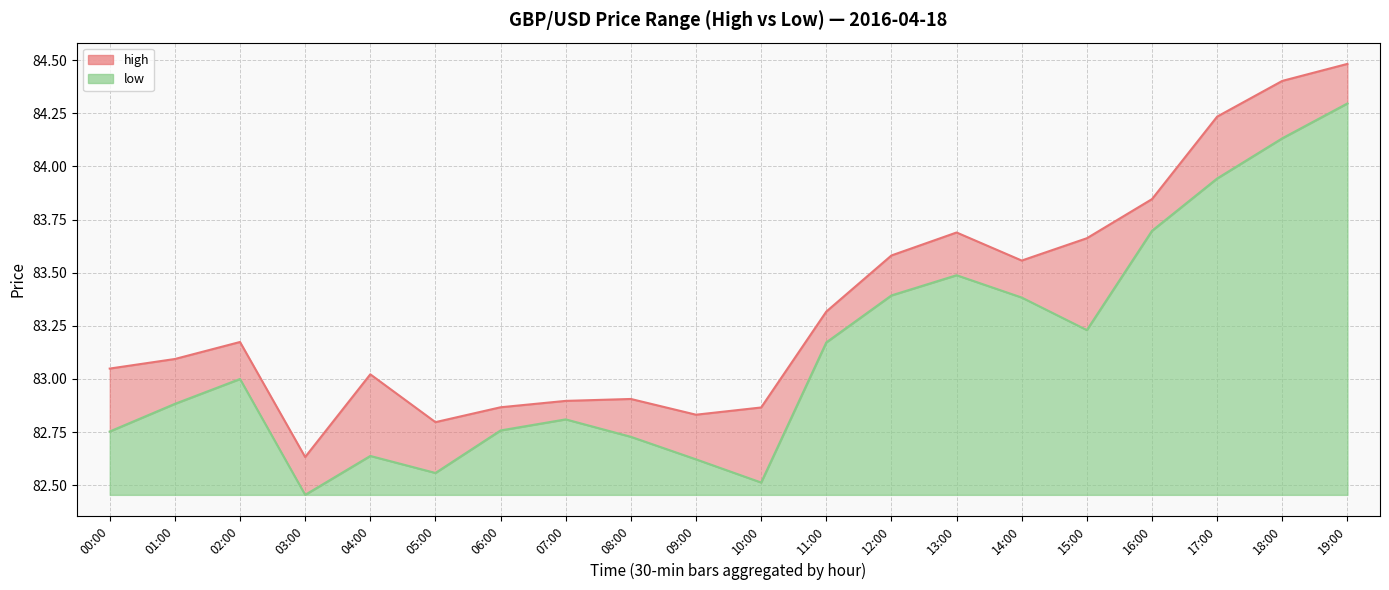

Is it true that low equals 0.4 at 00:00?

False